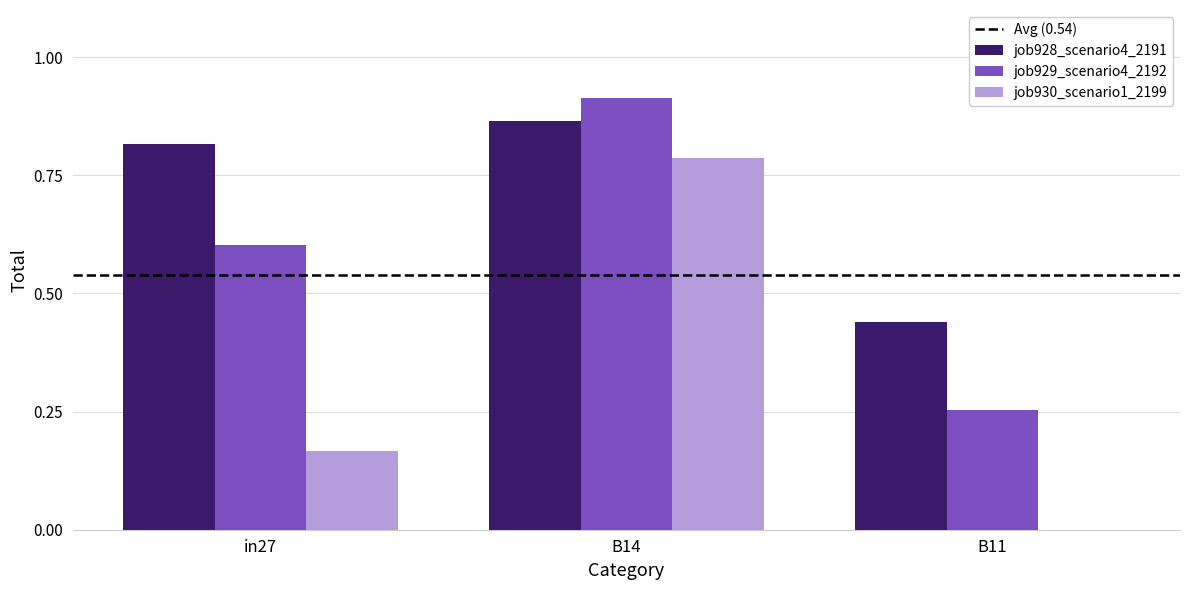

Where is job929_scenario4_2192 nearest to the value 0?

B11